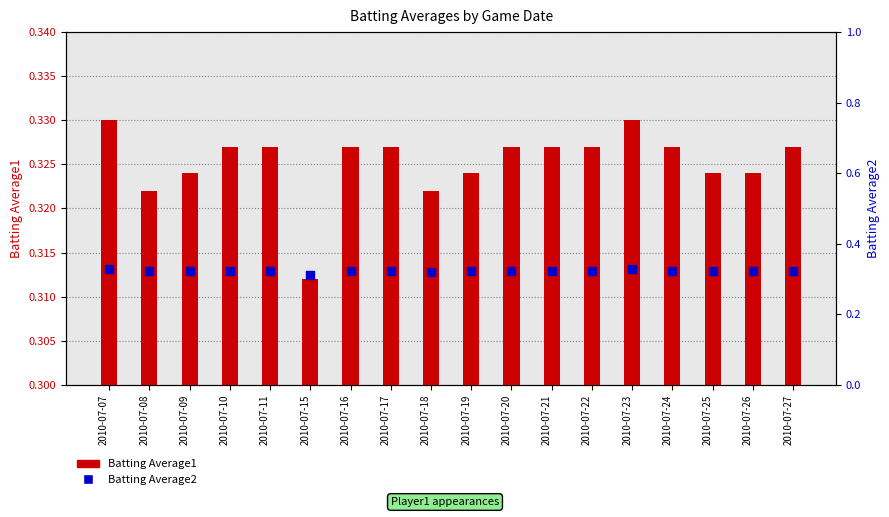

At how many categories does at least one series exceed 0?

18